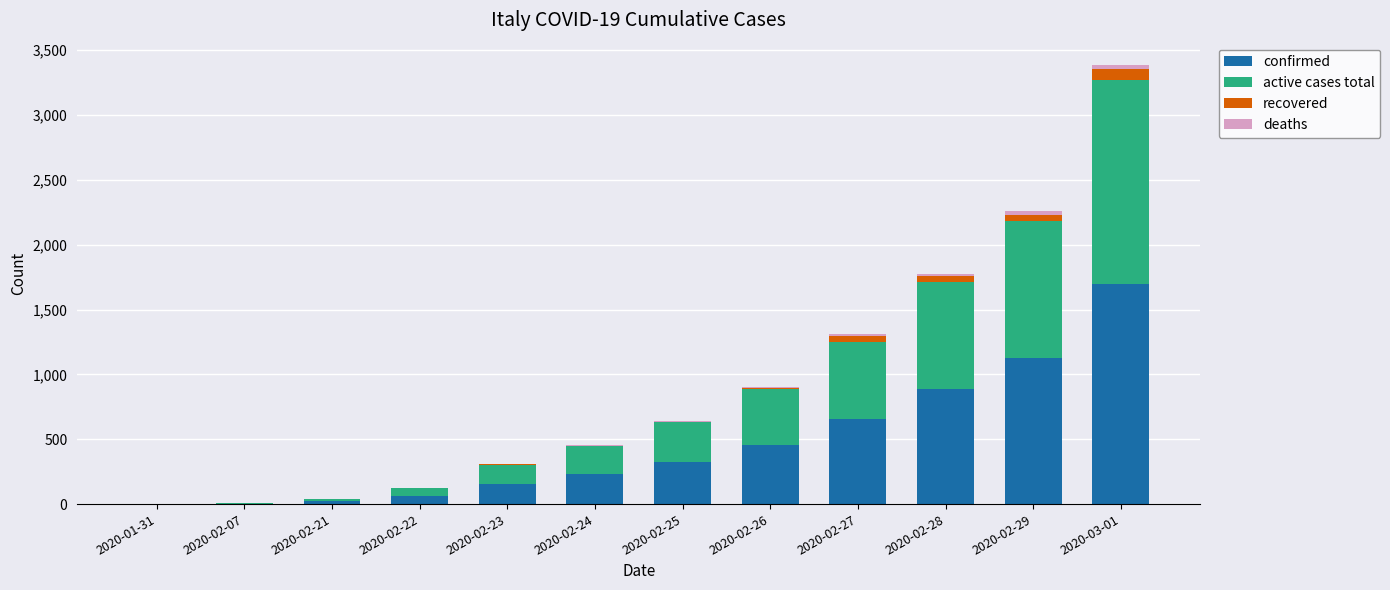

How many distinct data groups are displayed?

4